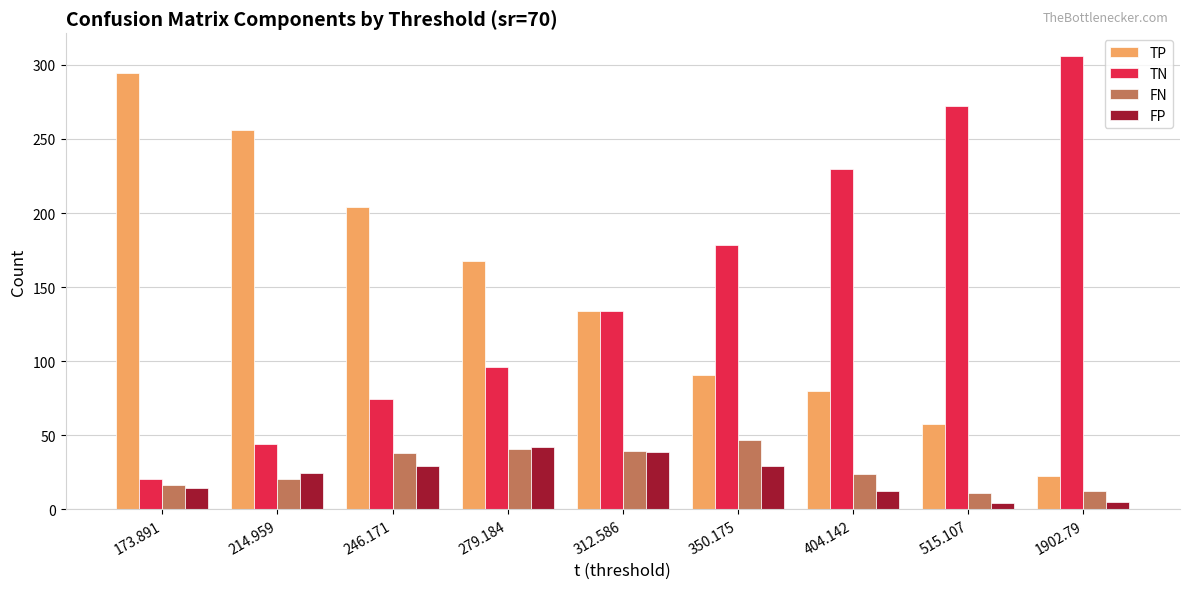

What is the total value across all series at 404.142?

346.0